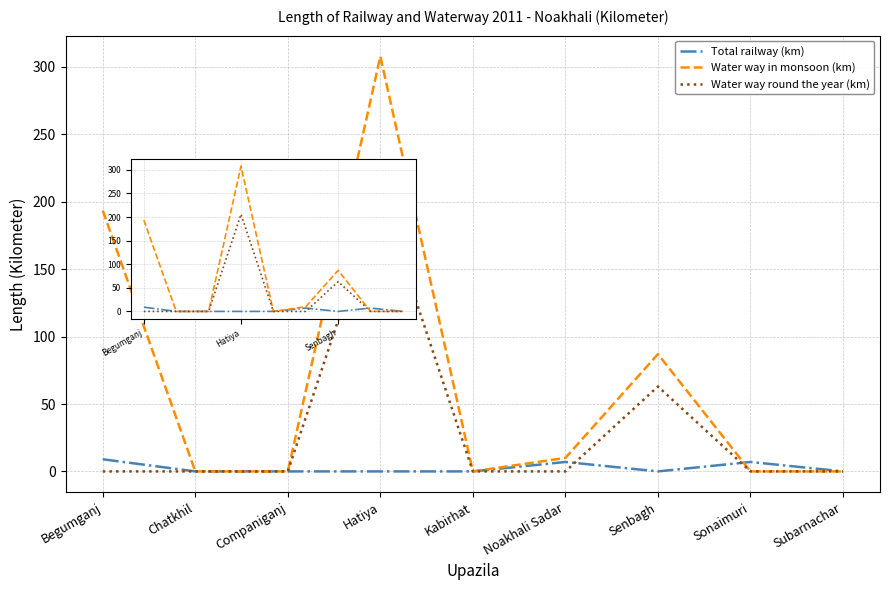

The Water way round the year (km) series shows -95.1 at Noakhali Sadar. True or false?

False